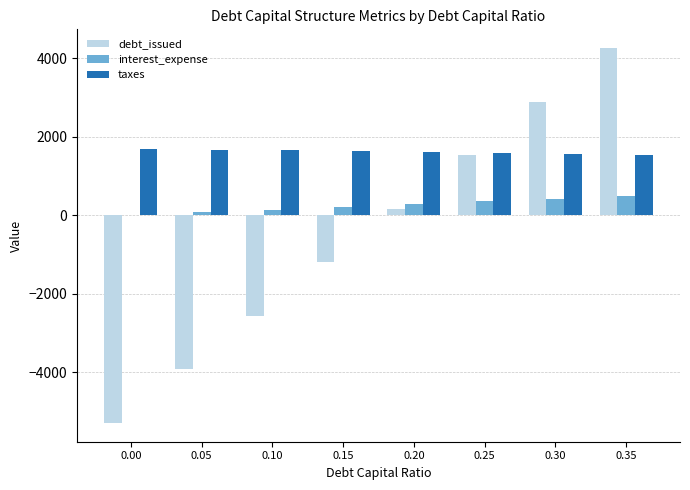

Where does the debt_issued series first go above 165?

0.20